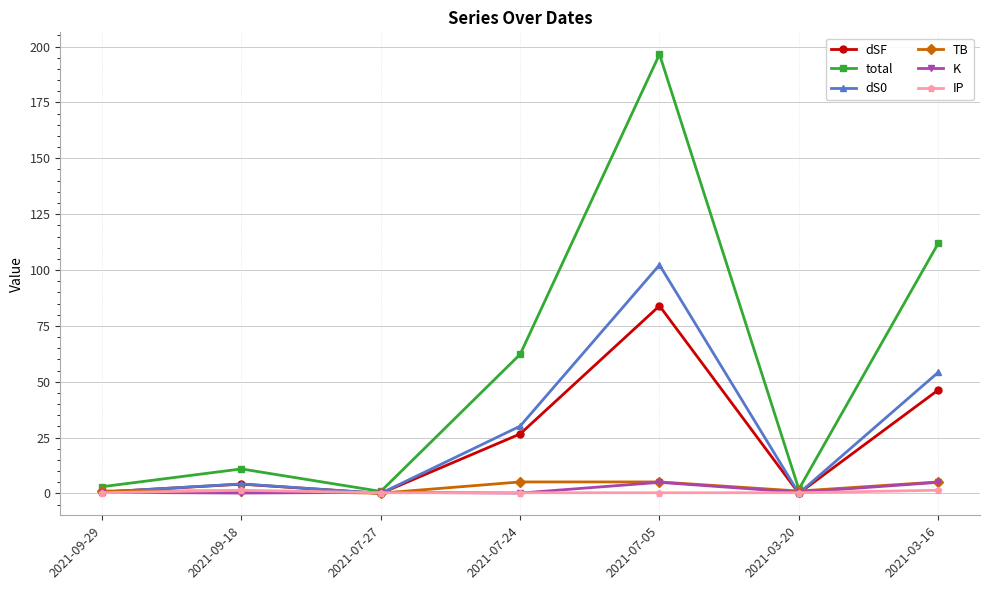

Which series has the widest spread of values?

total